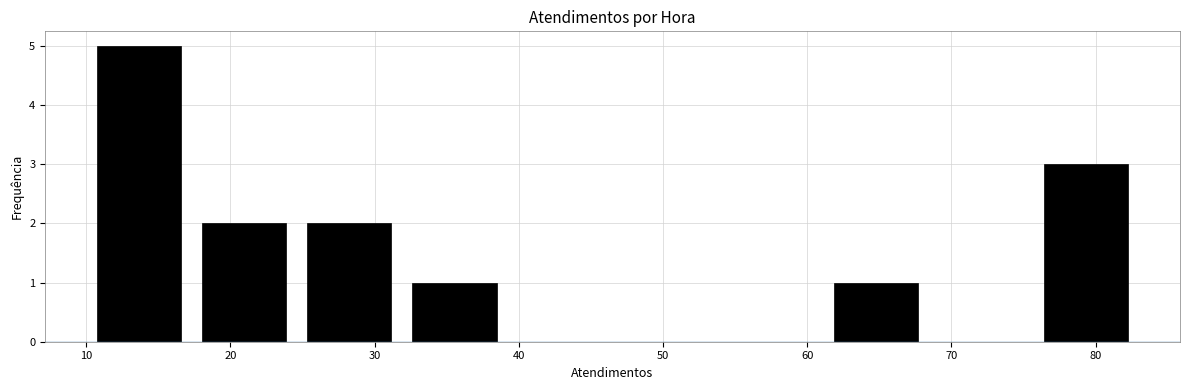

Reading left to right, transcribe this chart: for each bar, give the range it covers on the x-axis and its height. Neither the bar edges nor the heights are printed on the chart, so give them approximately, as read against the axes.

10.0 to 17.3: 5
17.3 to 24.6: 2
24.6 to 31.9: 2
31.9 to 39.2: 1
39.2 to 46.5: 0
46.5 to 53.8: 0
53.8 to 61.1: 0
61.1 to 68.4: 1
68.4 to 75.7: 0
75.7 to 83.0: 3